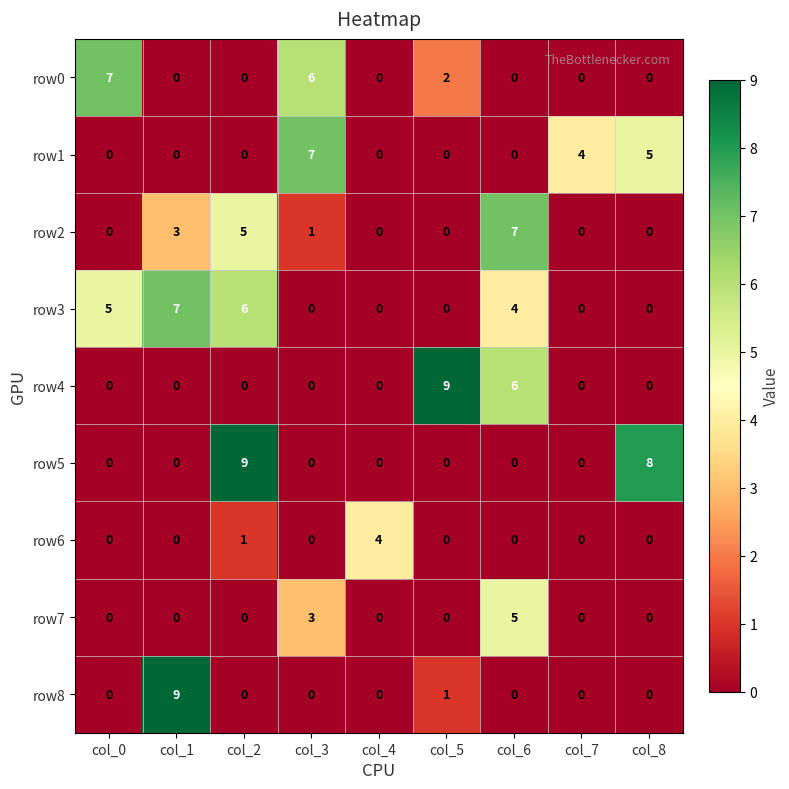

Count the row3 values in the range 0 to 5.

7